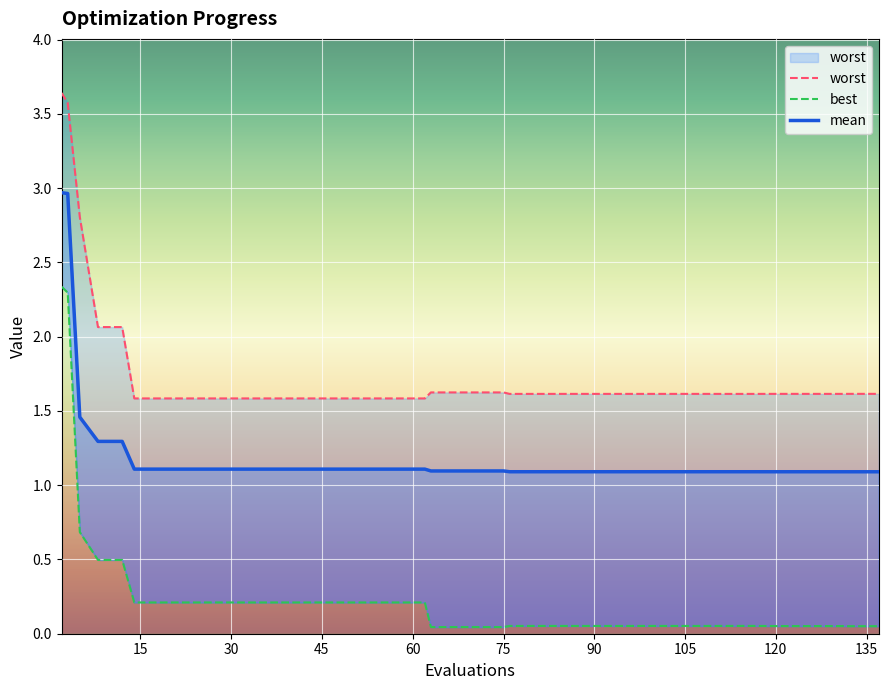

What is the difference between the highest and lowest values at 42?

1.4